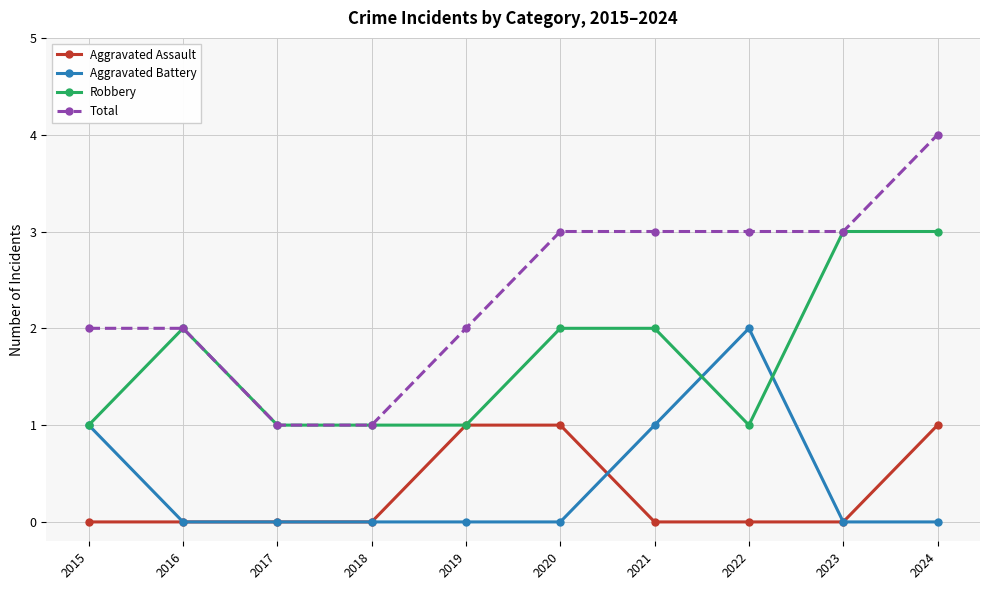

Does the chart display data point markers on the line(s)?

Yes